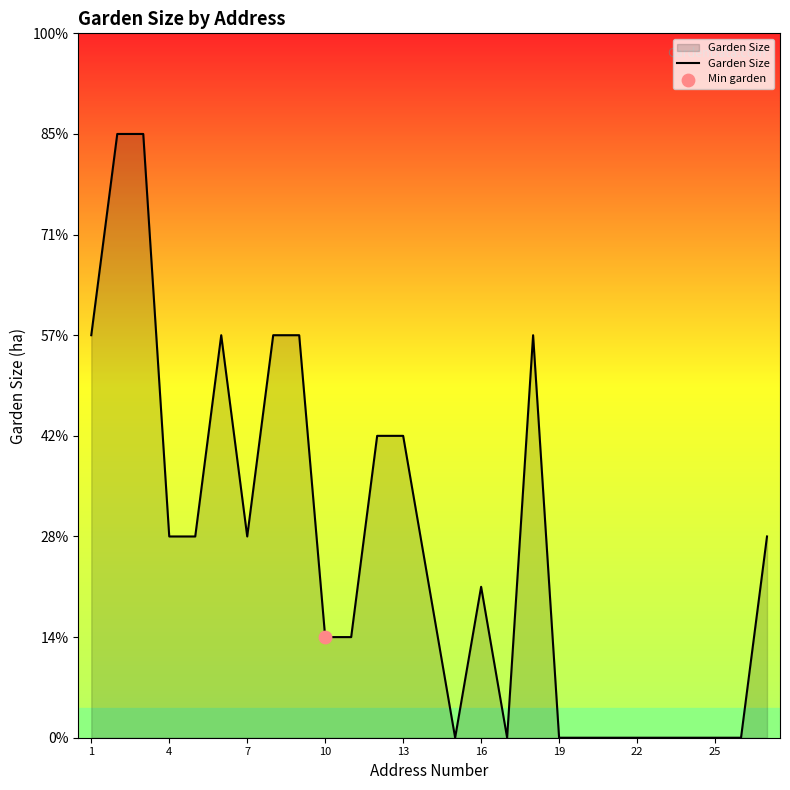

Is this an area chart (filled region under the line)?

Yes